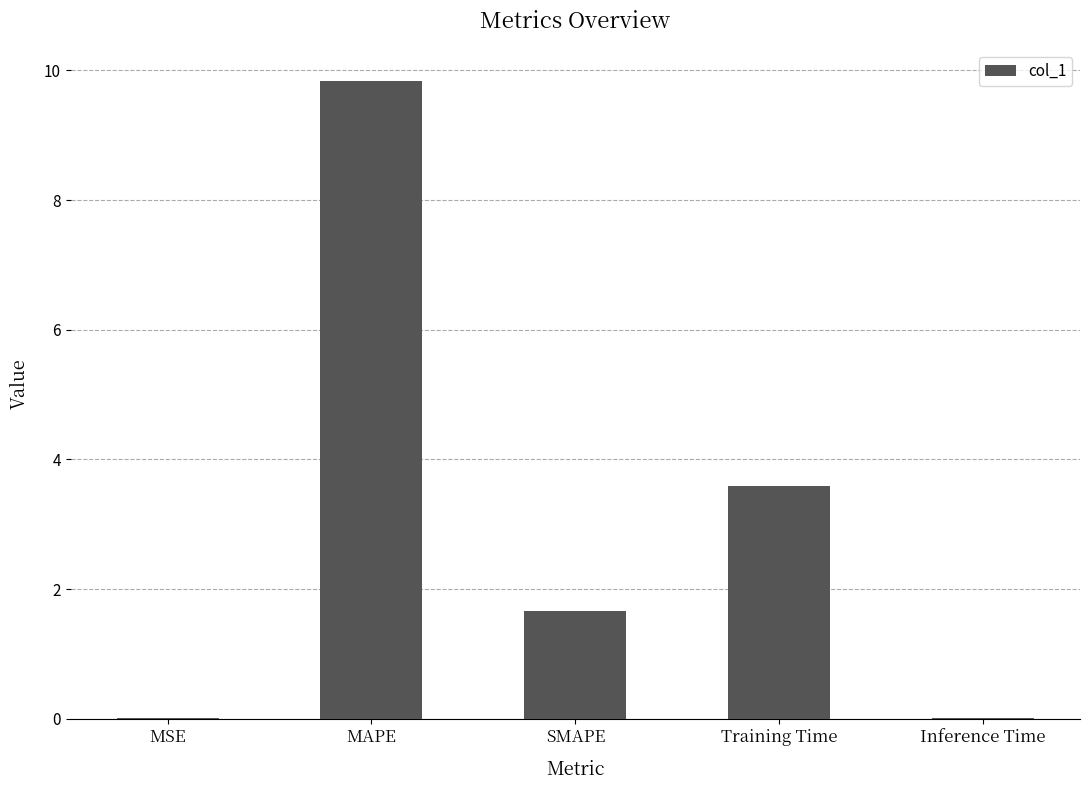

What is the approximate value at SMAPE?

1.7